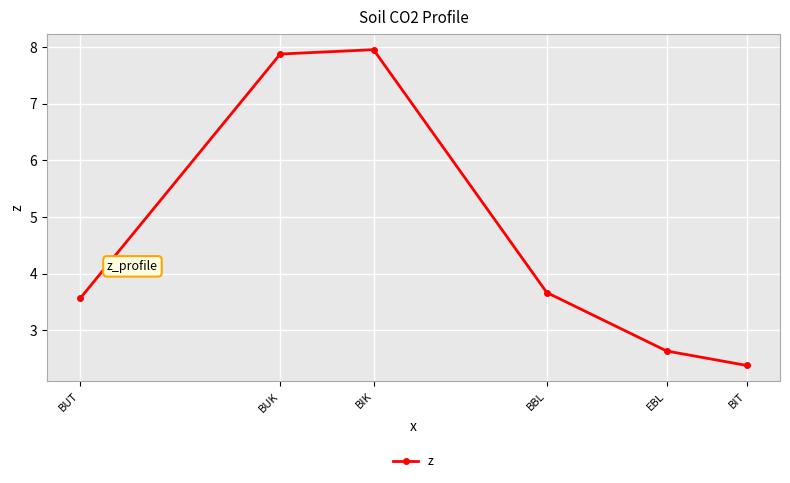

List the labels in order of value, largest first.

BIK, BUK, BBL, BUT, EBL, BIT